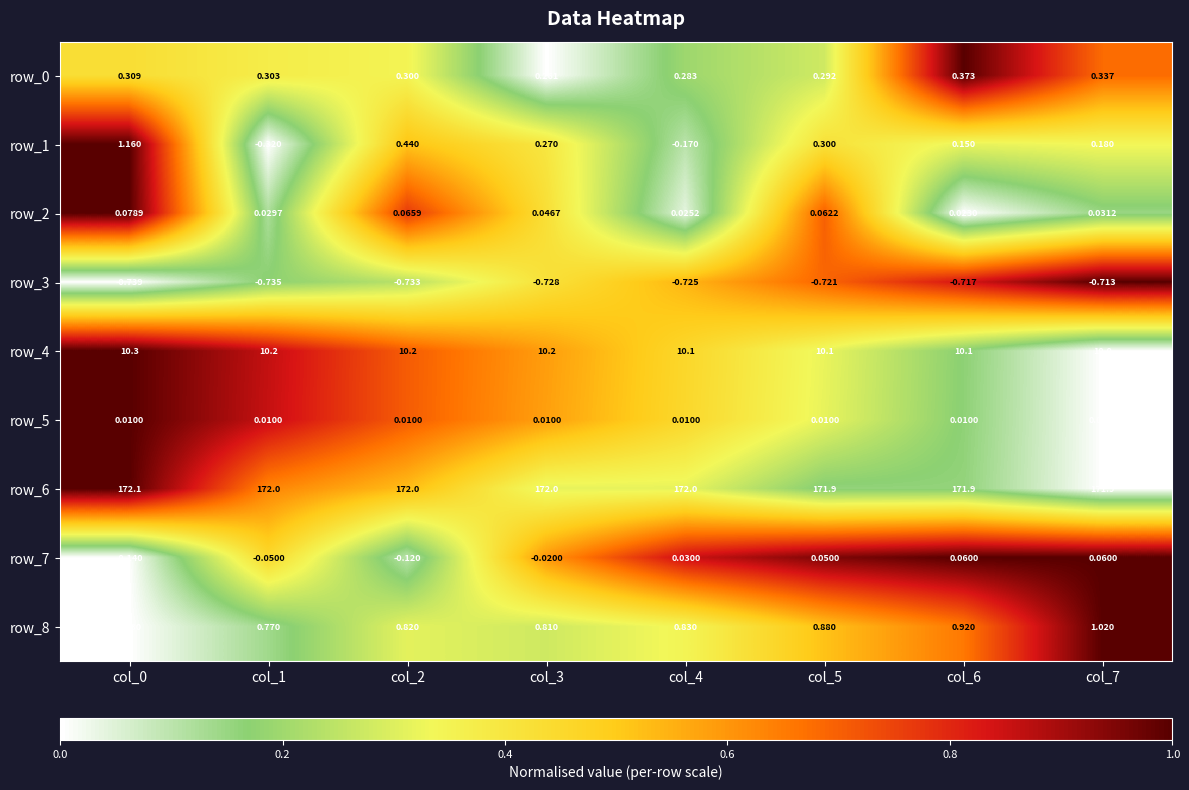

Is the value of row_2 at col_3 greater than the value of row_7 at col_1?

Yes